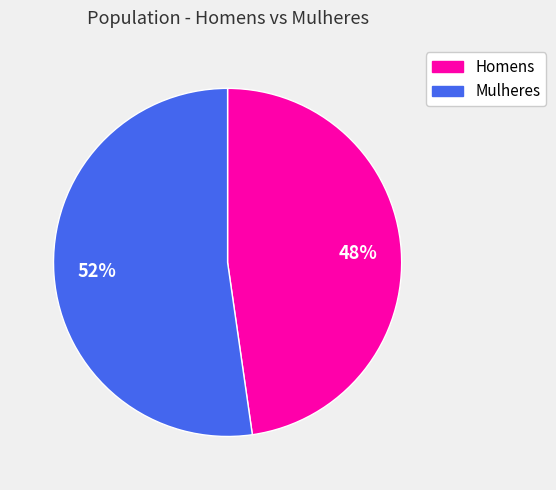

Does any single category account for the majority?

Yes